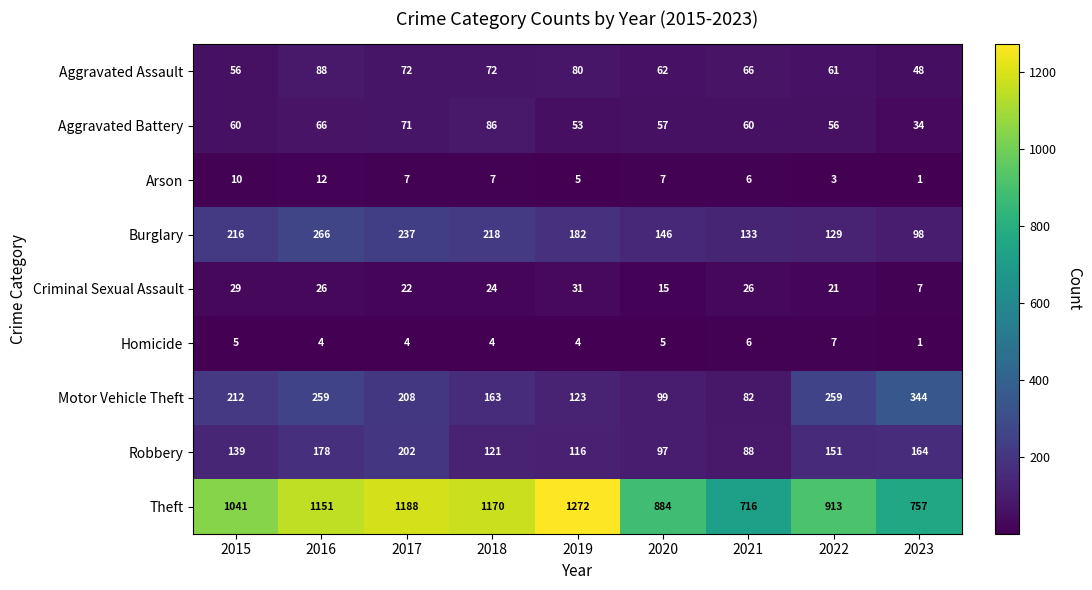

What is the difference between the maximum and minimum values in the Arson series?

11